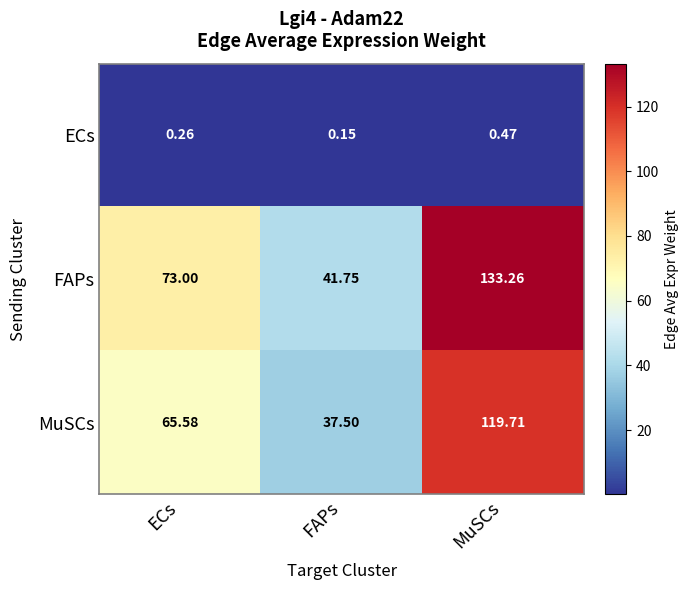

At ECs, list the series in order from largest to smallest.

FAPs, MuSCs, ECs